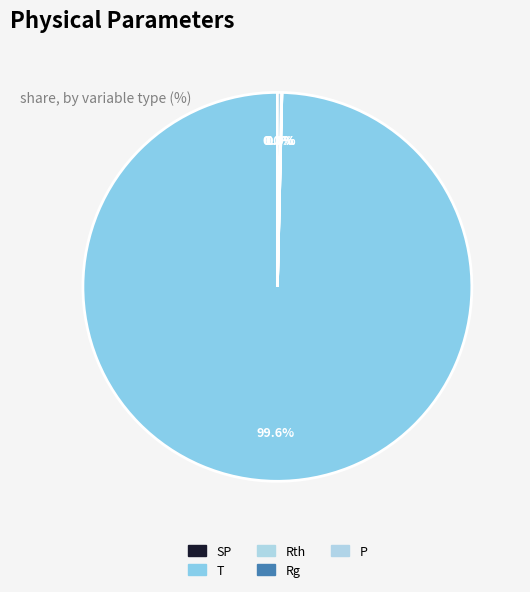

Do P and T together represent more than half of the pie?

Yes